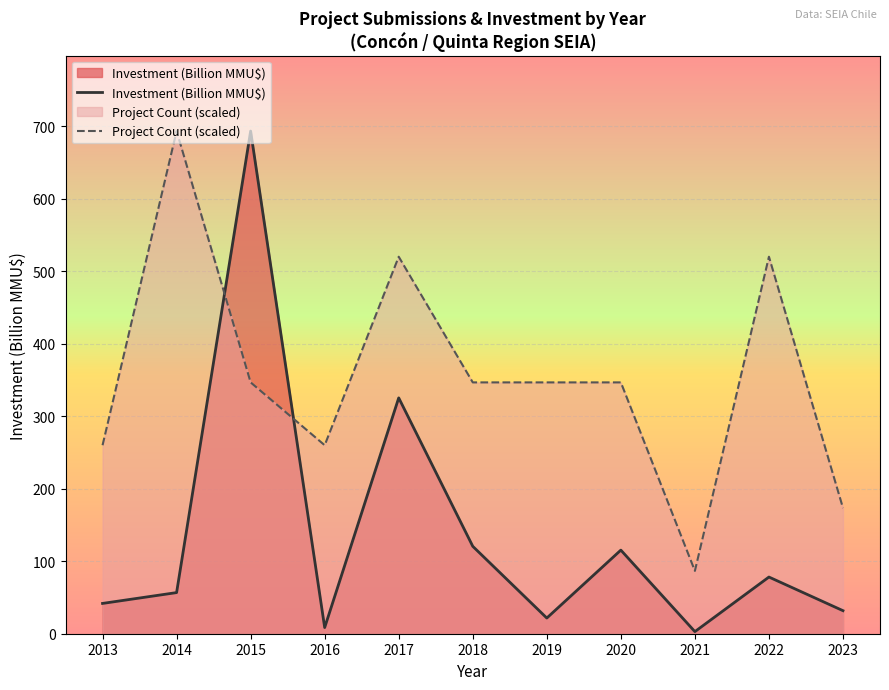

At which label does Investment (Billion MMU$) first exceed 56?

2014